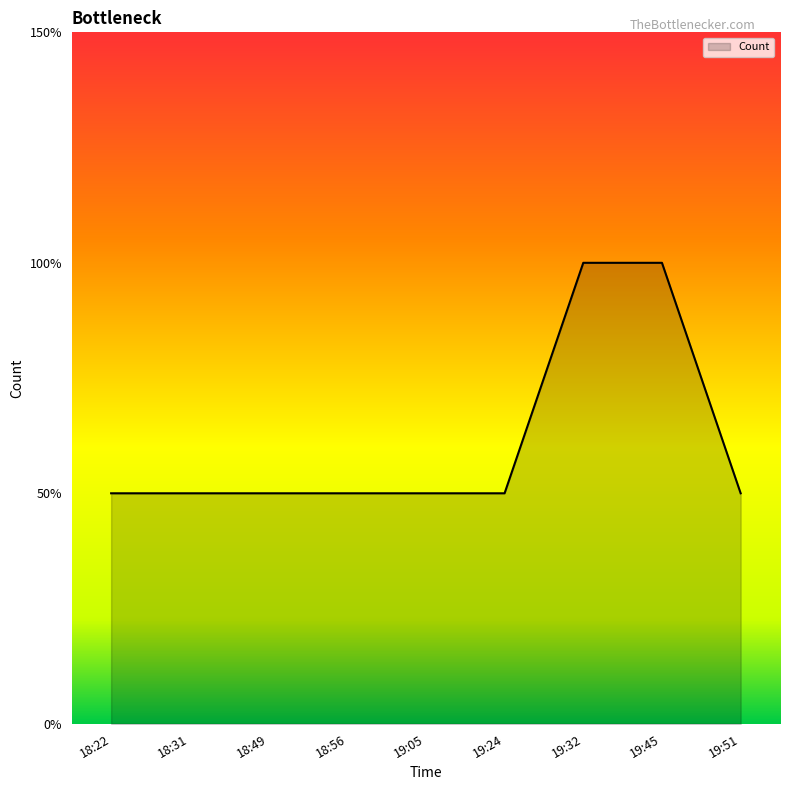

Is this an area chart (filled region under the line)?

Yes